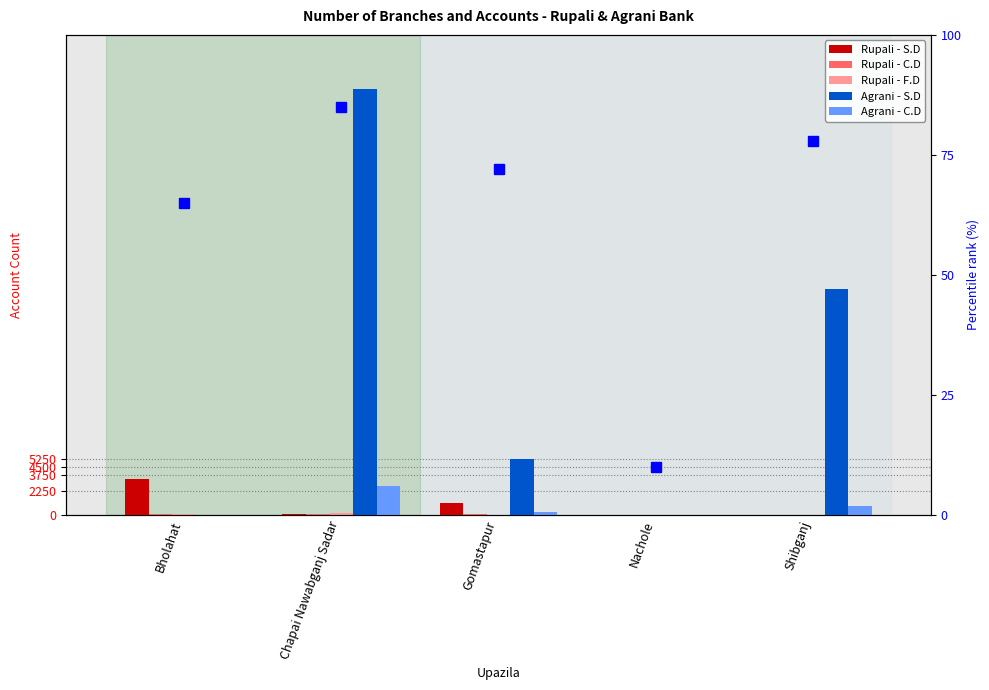

Which series has the largest total across all categories?

Agrani - S.D